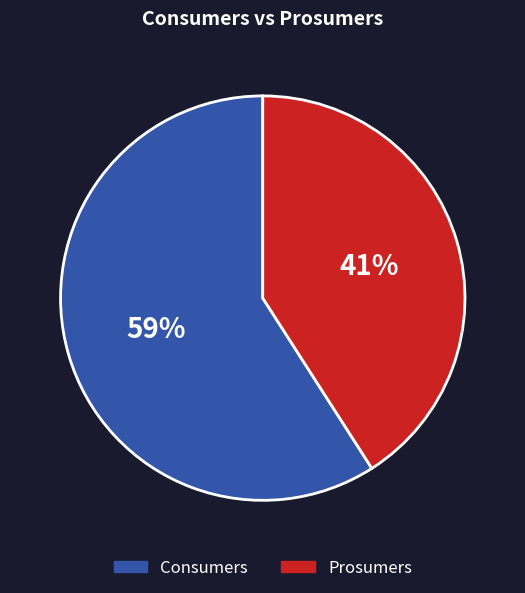

Which category has the smallest portion of the pie?

Prosumers